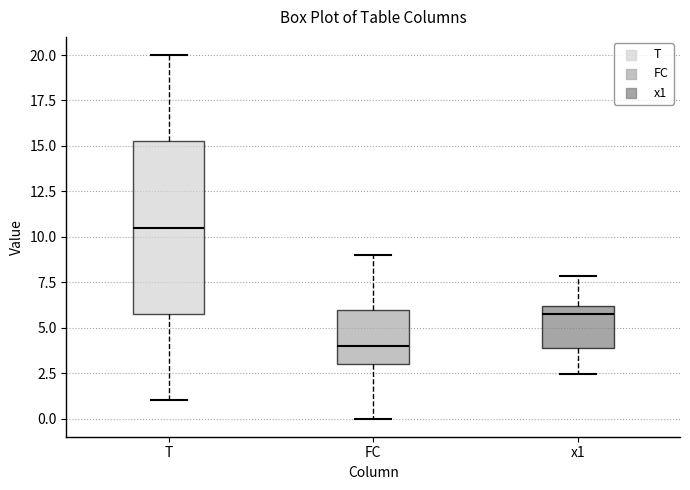

Which box's median line is the highest?

T